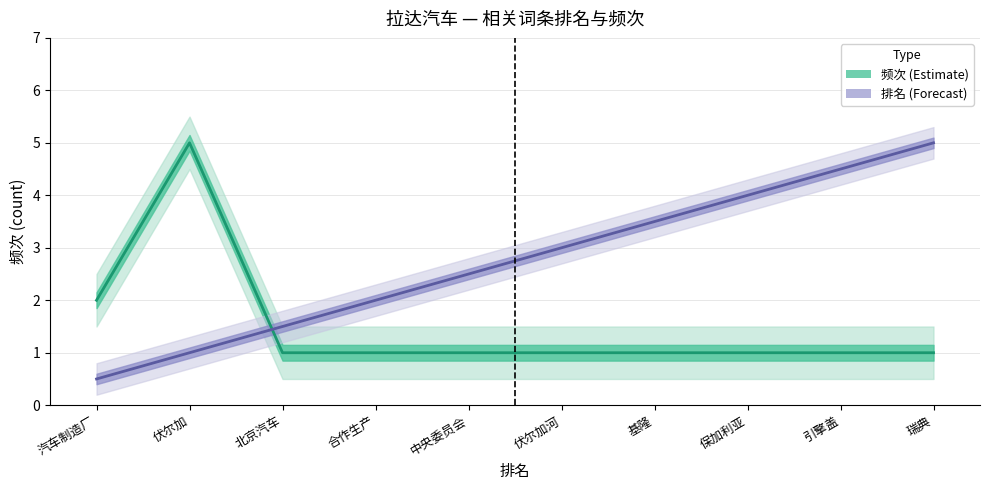

What is the value of the 排名 (normalized) (Forecast) point at the 10th from the left?

5.0